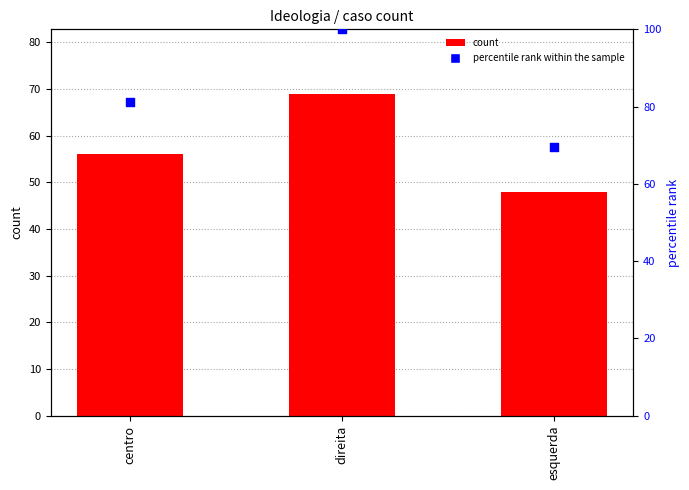

Which series has the largest total across all categories?

percentile rank within the sample